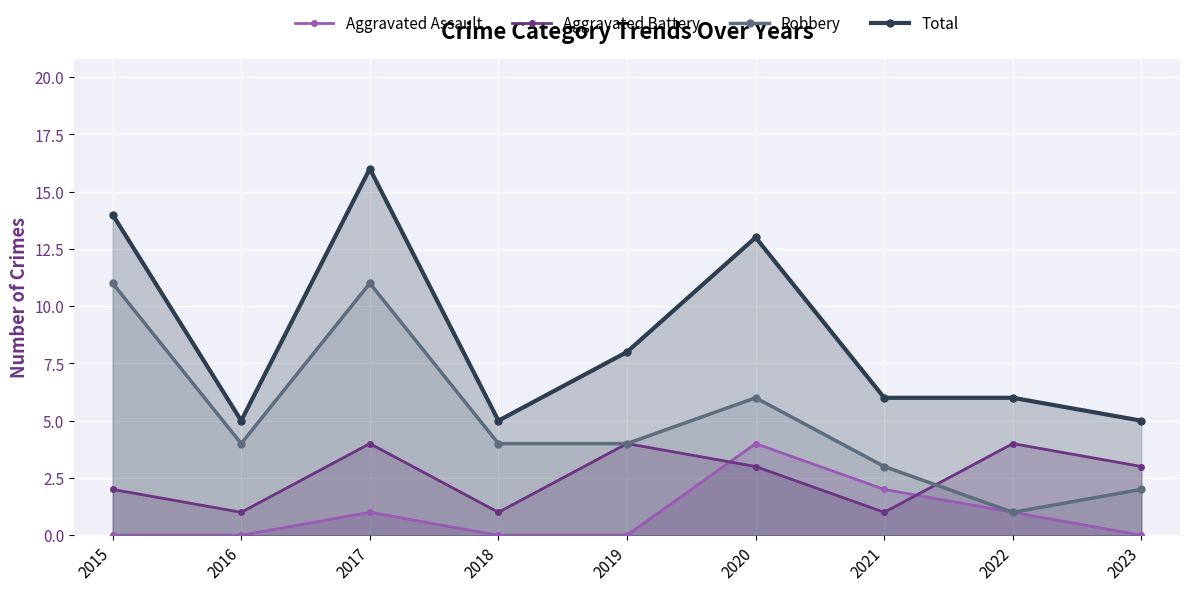

How many data points in Robbery are above 4?

3